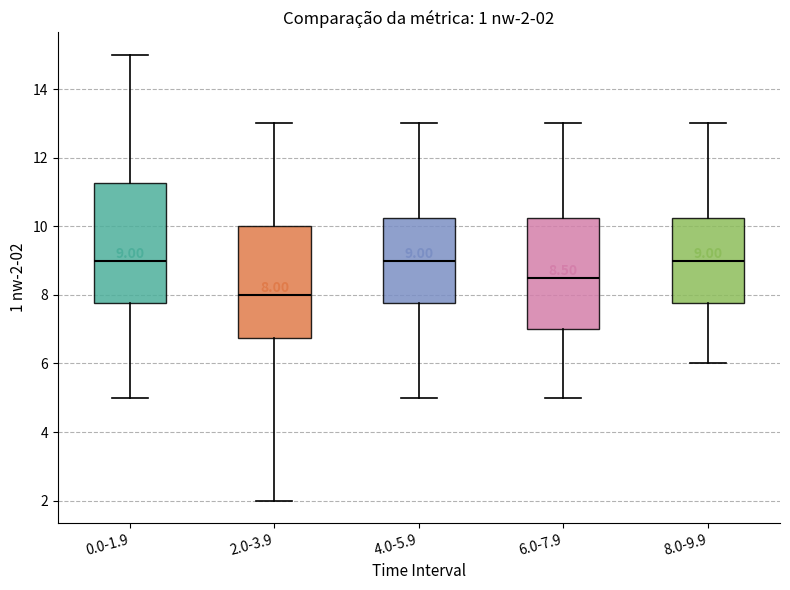

Comparing the boxes themselves (not the whiskers), which one is the tallest?

0.0-1.9